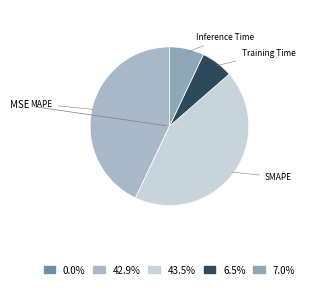

What portion of the pie excludes SMAPE?

56.5%